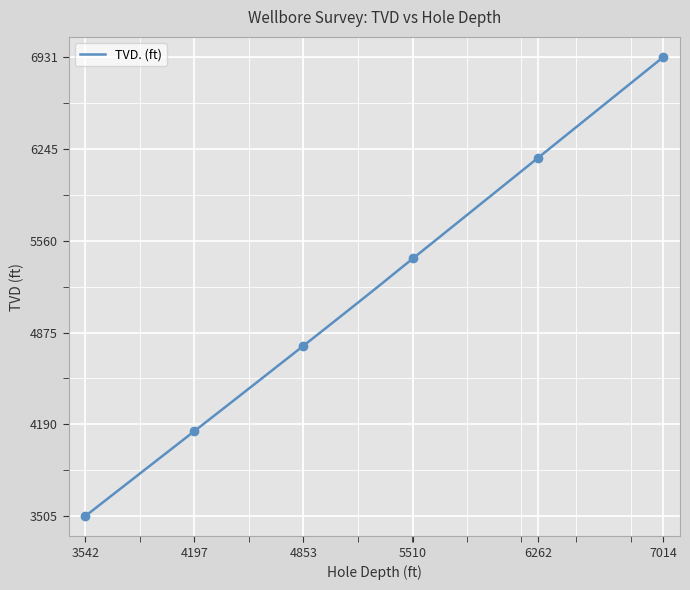

How many data points does each series have?

37